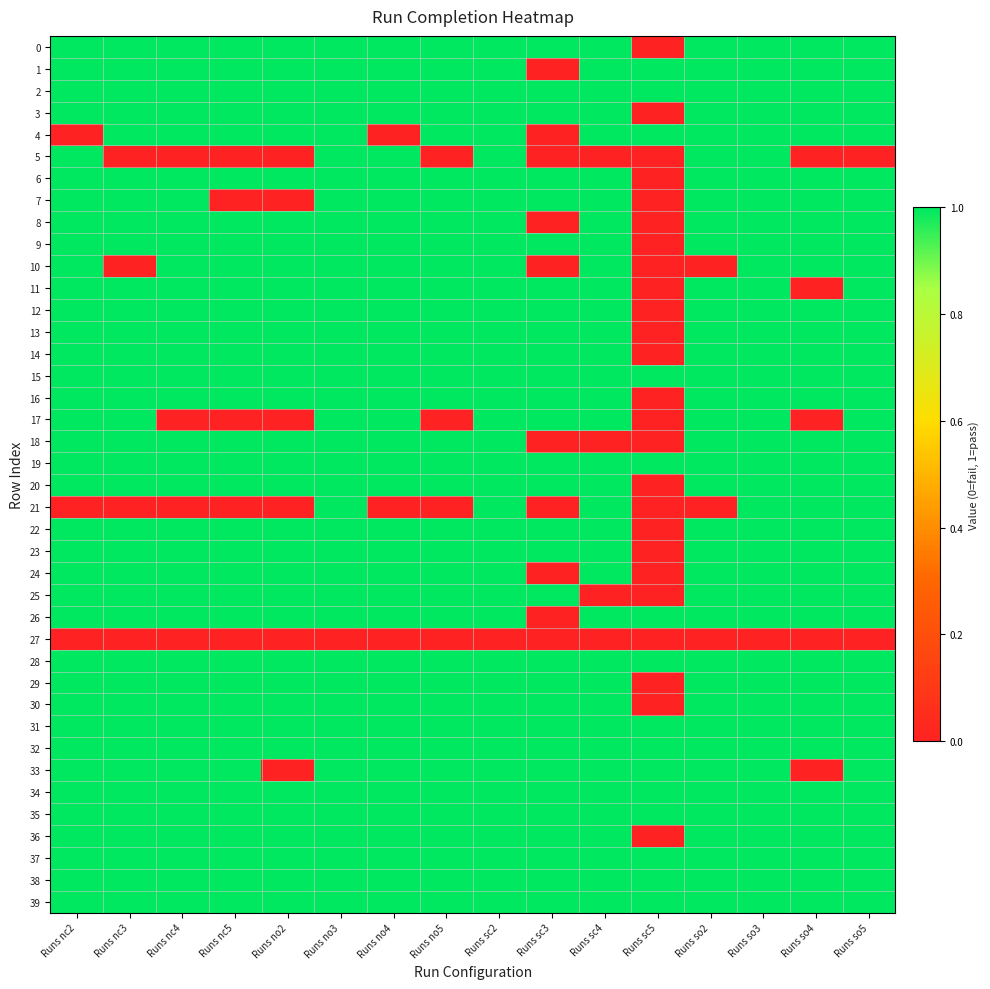

Which series has the largest total across all categories?

2